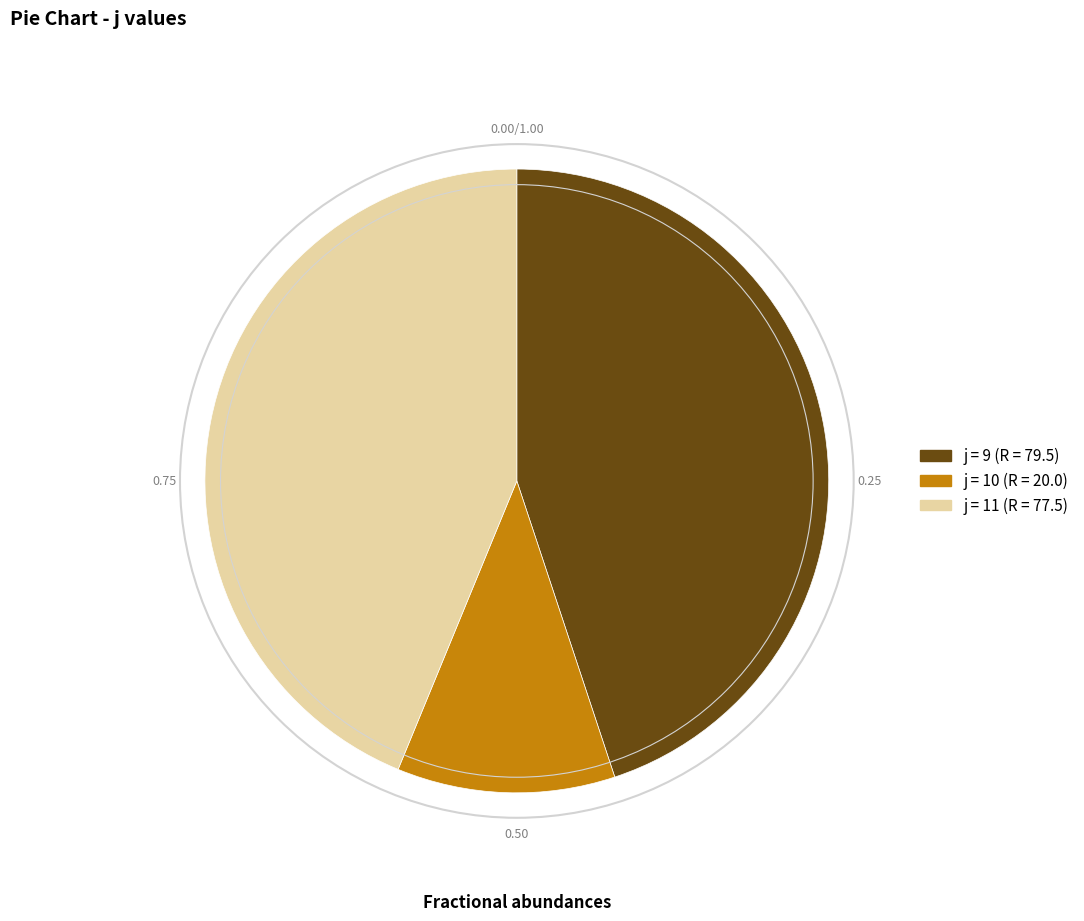

Is there a majority slice in this chart?

No